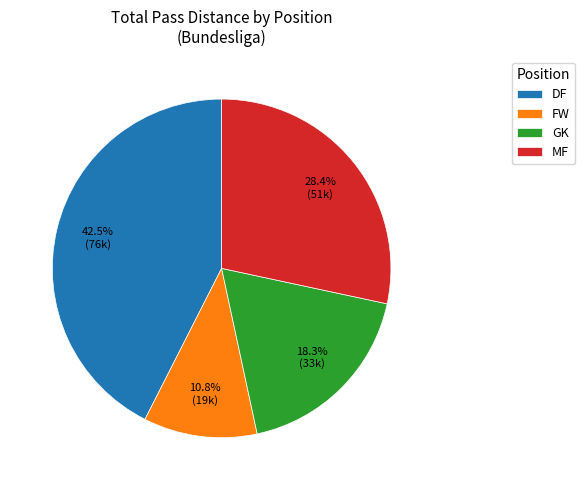

What percentage is the FW slice, to the nearest percent?

11%